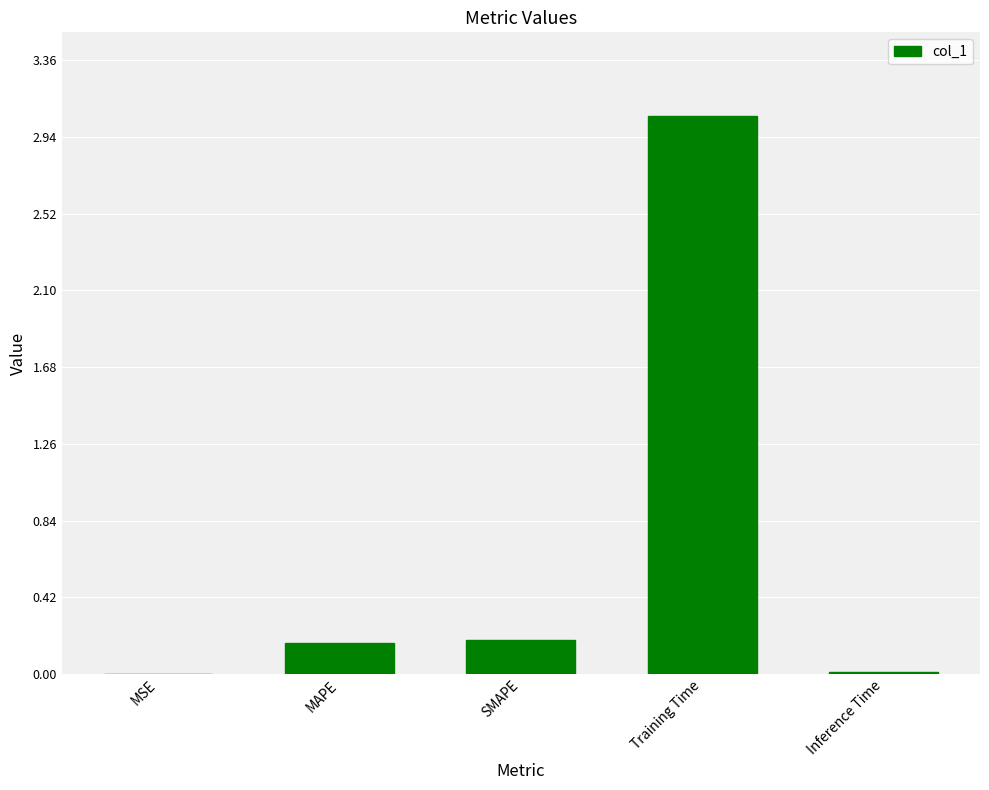

Is it true that the value at Training Time is 4.2?

False